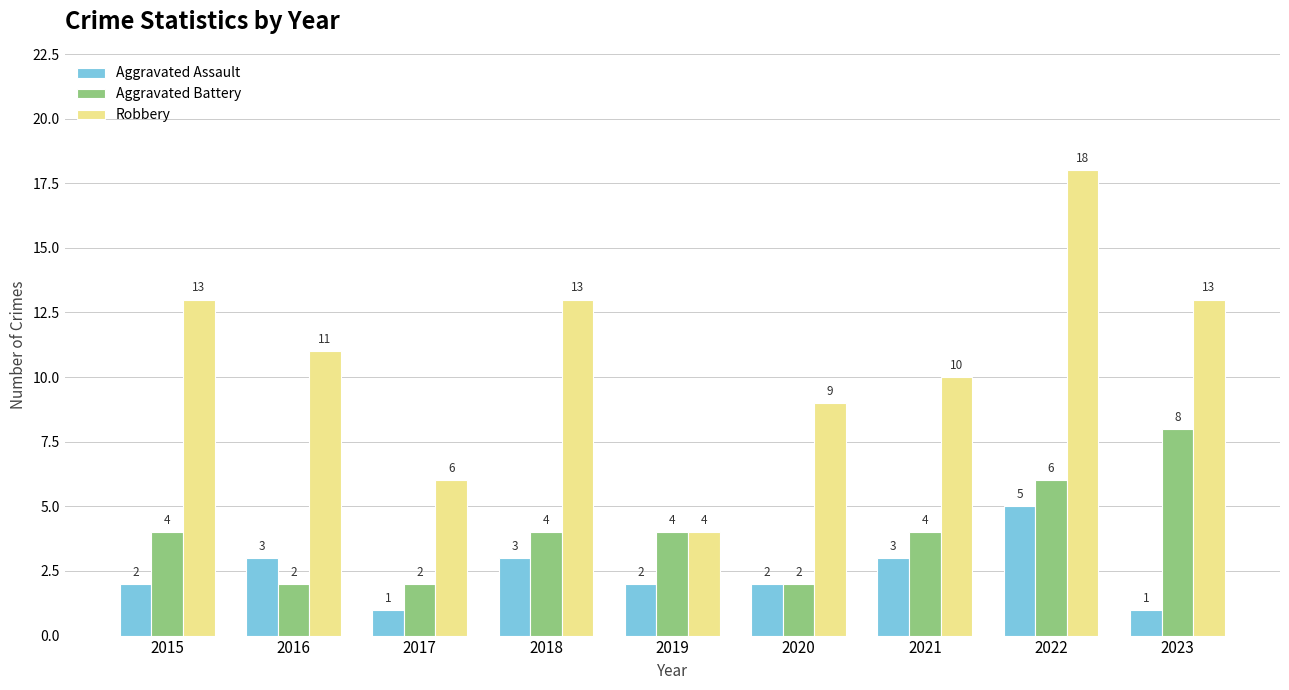

Rank the series by their average value, from lowest to highest.

Aggravated Assault, Aggravated Battery, Robbery